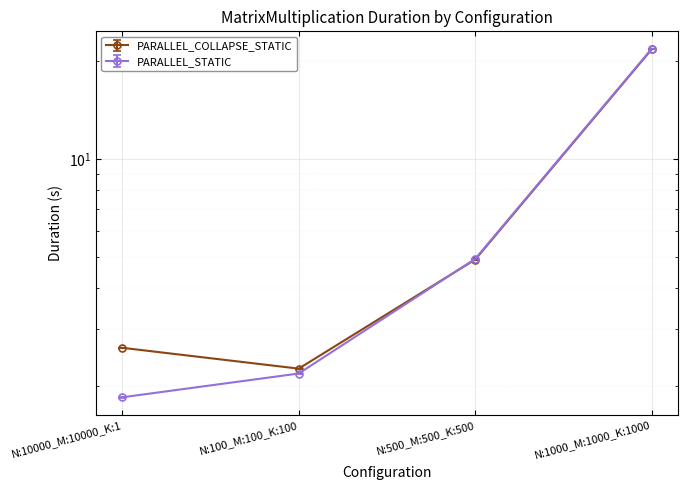

At which category does PARALLEL_COLLAPSE_STATIC reach its first local valley?

N:100_M:100_K:100